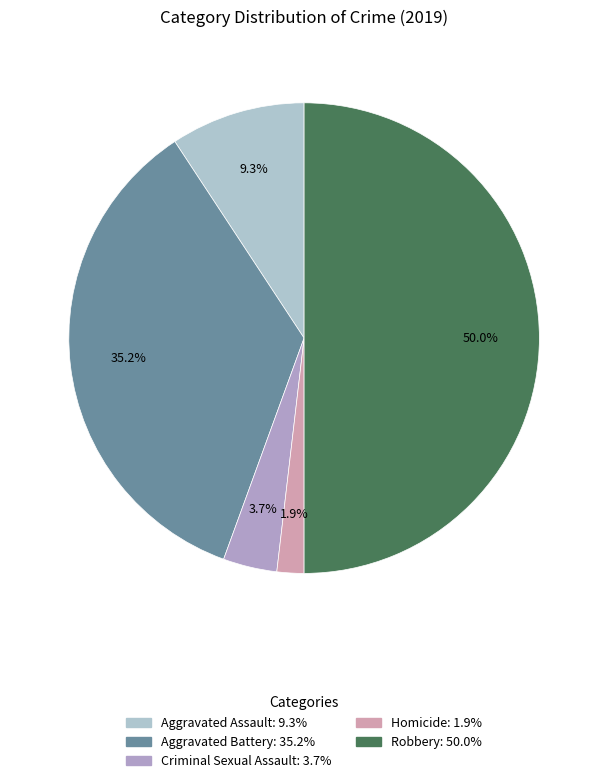

Combined, what portion of the pie is Homicide and Criminal Sexual Assault?

5.6%